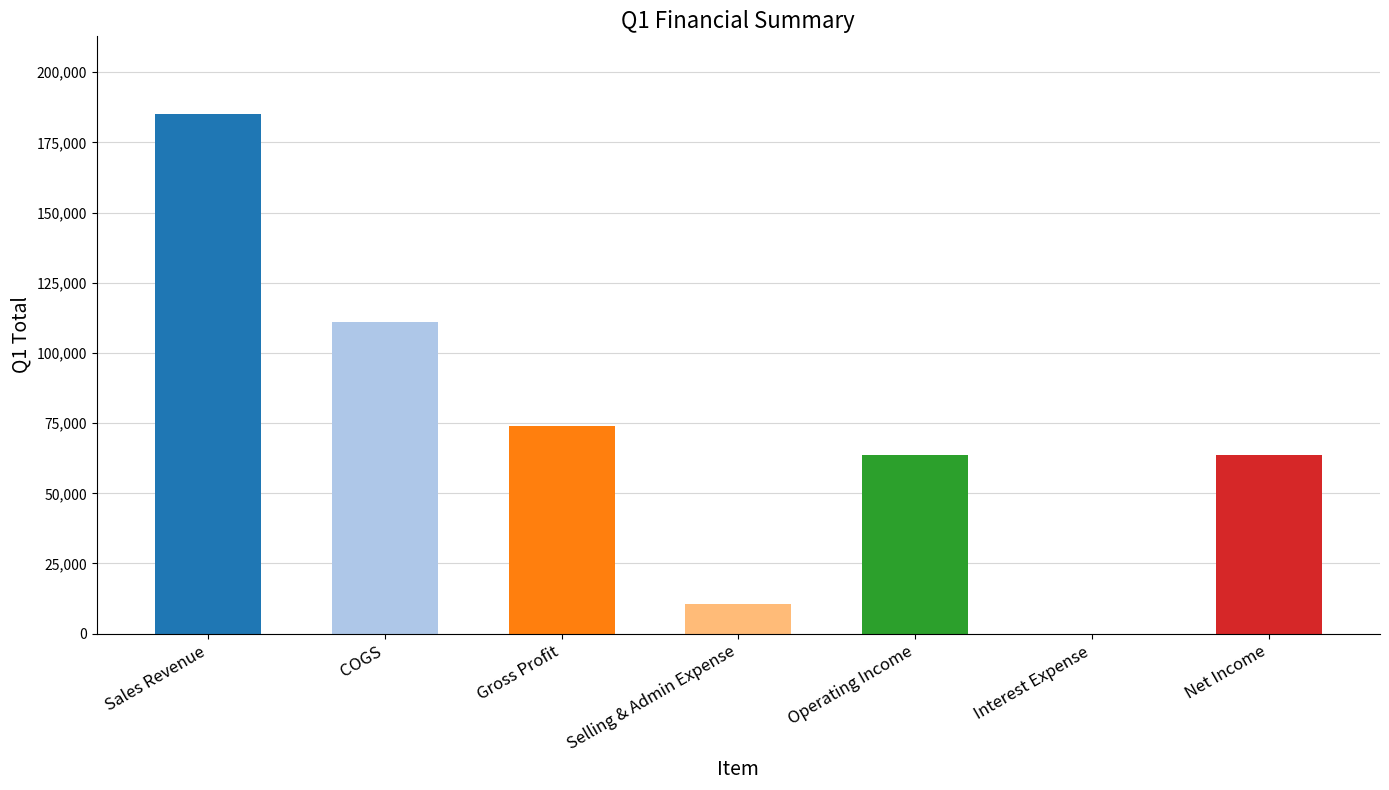

Which label corresponds to the smallest value in the chart?

Interest Expense